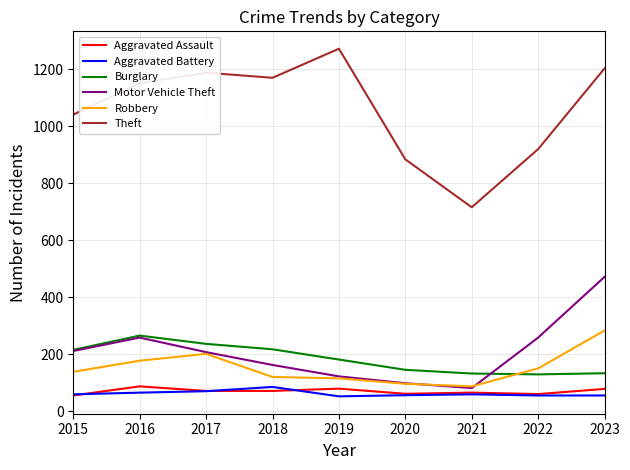

True or false: Aggravated Assault and Burglary cross at least once.

False